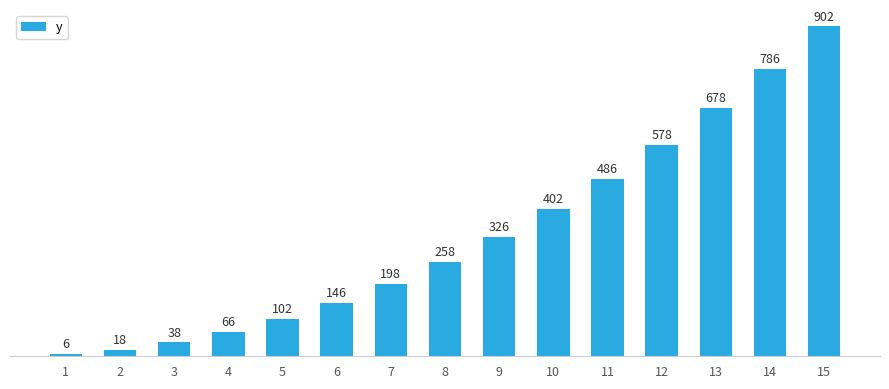

At which category does the chart reach its peak across all series?

15